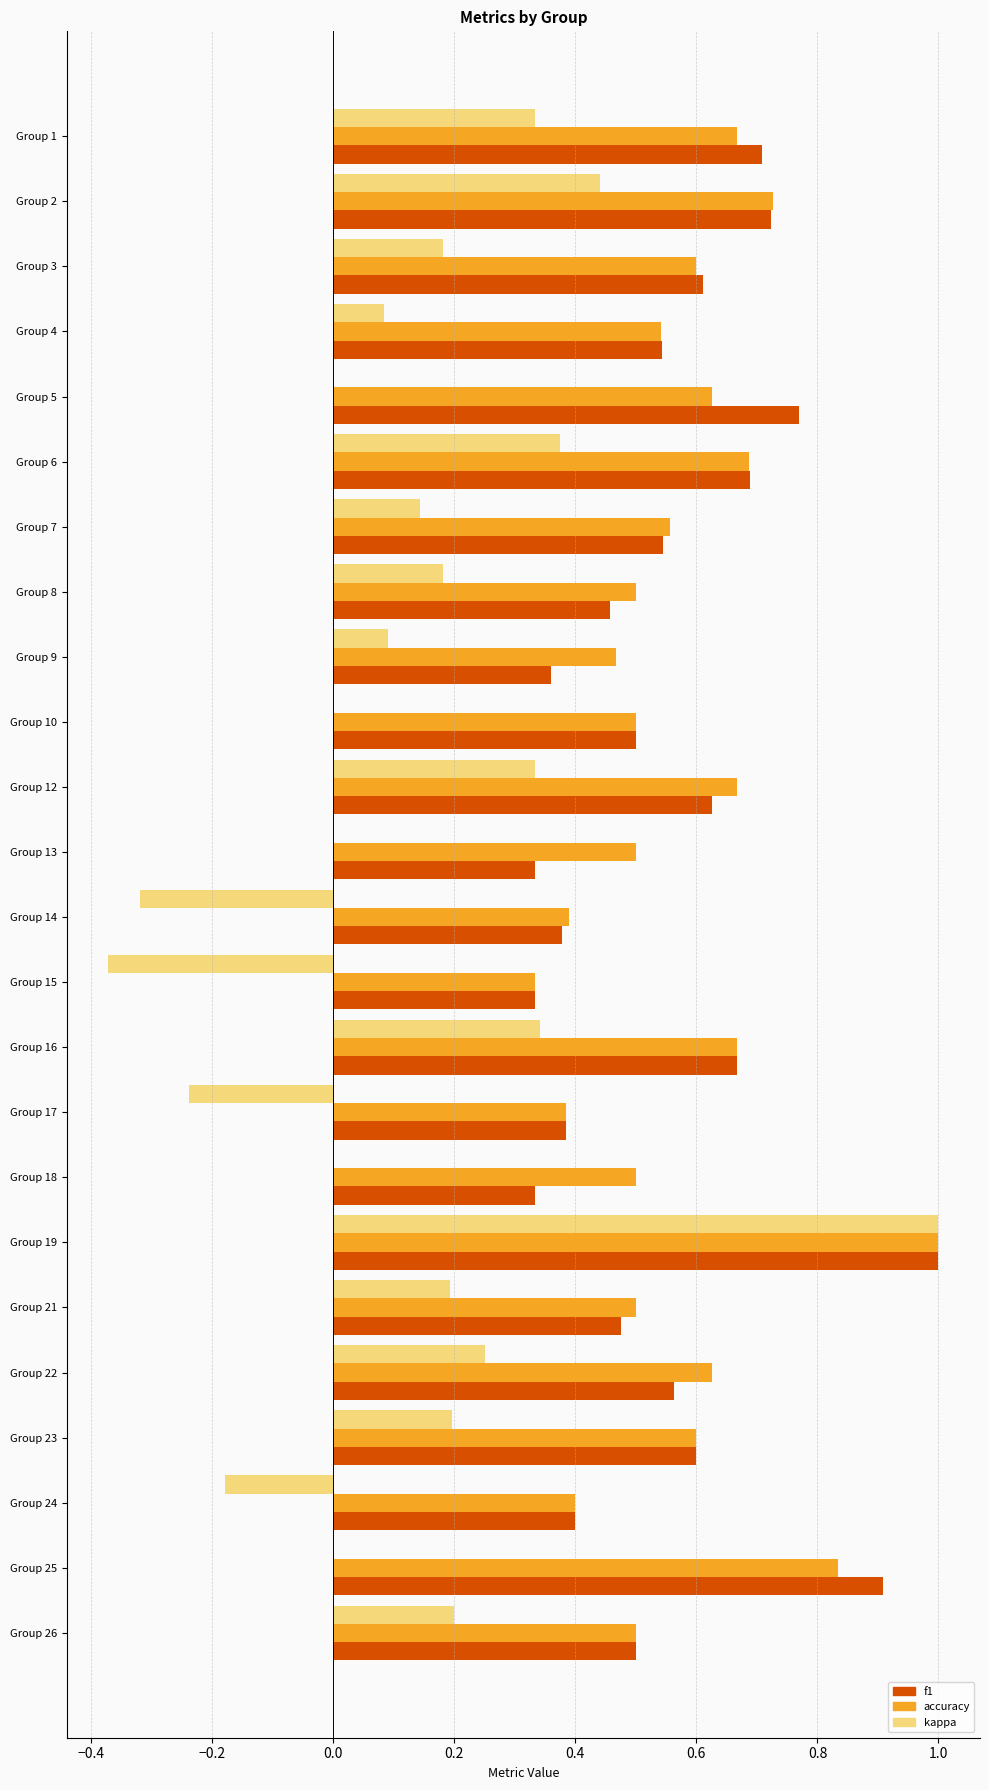

How many data points does each series have?

24